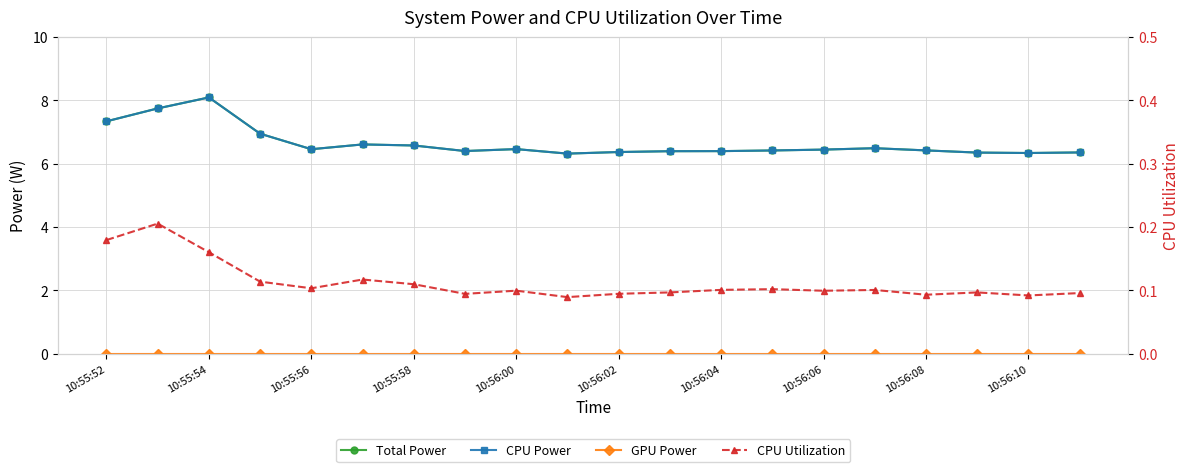

Reading right to left, what are all the values shown in this chart?

Total Power: 6.4	6.3	6.3	6.4	6.5	6.4	6.4	6.4	6.4	6.4	6.3	6.5	6.4	6.6	6.6	6.5	6.9	8.1	7.7	7.3
CPU Power: 6.4	6.3	6.3	6.4	6.5	6.4	6.4	6.4	6.4	6.4	6.3	6.5	6.4	6.6	6.6	6.5	6.9	8.1	7.7	7.3
GPU Power: 0.0	0.0	0.0	0.0	0.0	0.0	0.0	0.0	0.0	0.0	0.0	0.0	0.0	0.0	0.0	0.0	0.0	0.0	0.0	0.0
CPU Utilization: 0.1	0.1	0.1	0.1	0.1	0.1	0.1	0.1	0.1	0.1	0.1	0.1	0.1	0.1	0.1	0.1	0.1	0.2	0.2	0.2